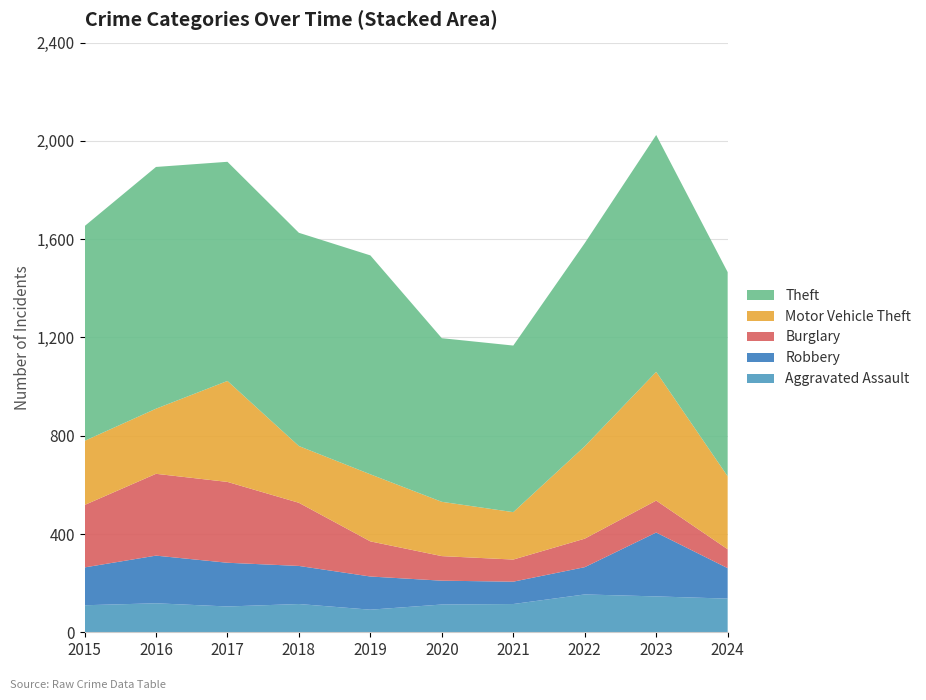

Reading right to left, list all the values displayed in this chart.

Aggravated Assault: 137	146	154	115	113	92	115	105	118	110
Robbery: 124	260	111	91	97	135	155	178	194	154
Burglary: 77	130	116	90	100	143	257	329	333	254
Motor Vehicle Theft: 297	524	376	193	221	273	231	411	265	261
Theft: 831	964	827	678	666	891	868	892	984	874